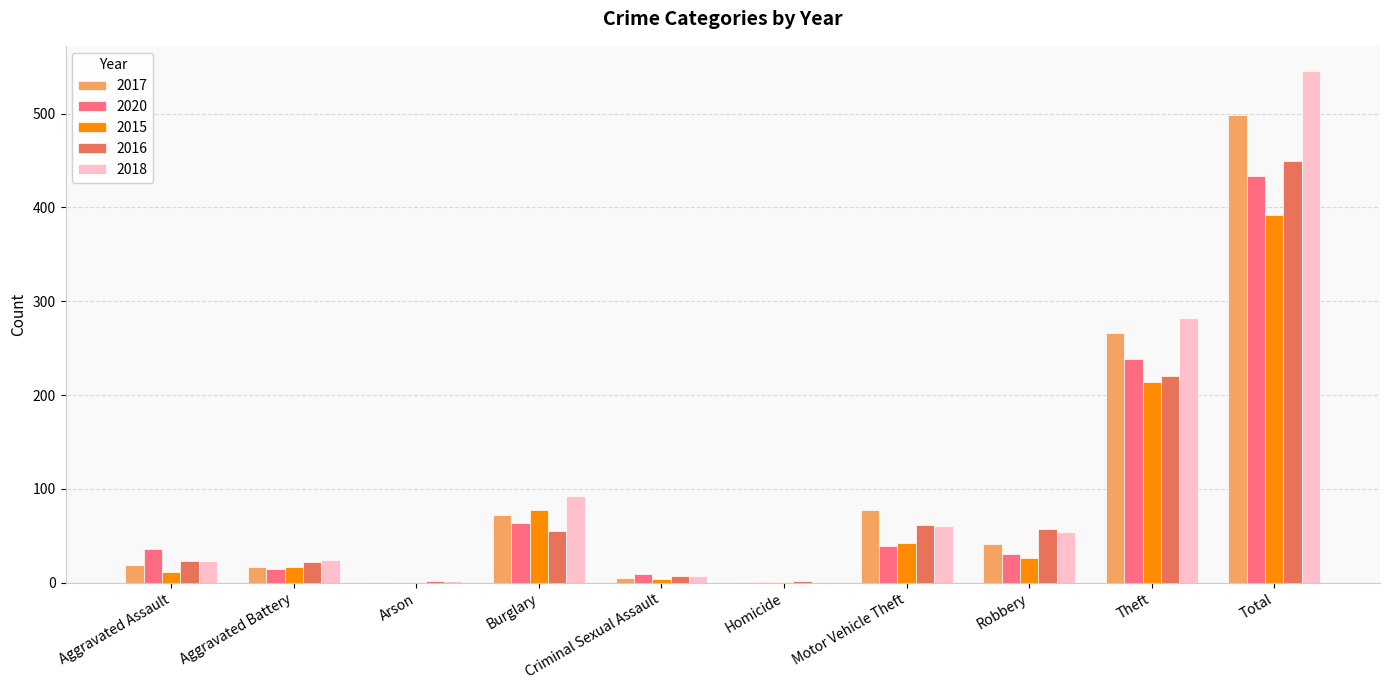

Which series changed the most between Theft and Total?

2018